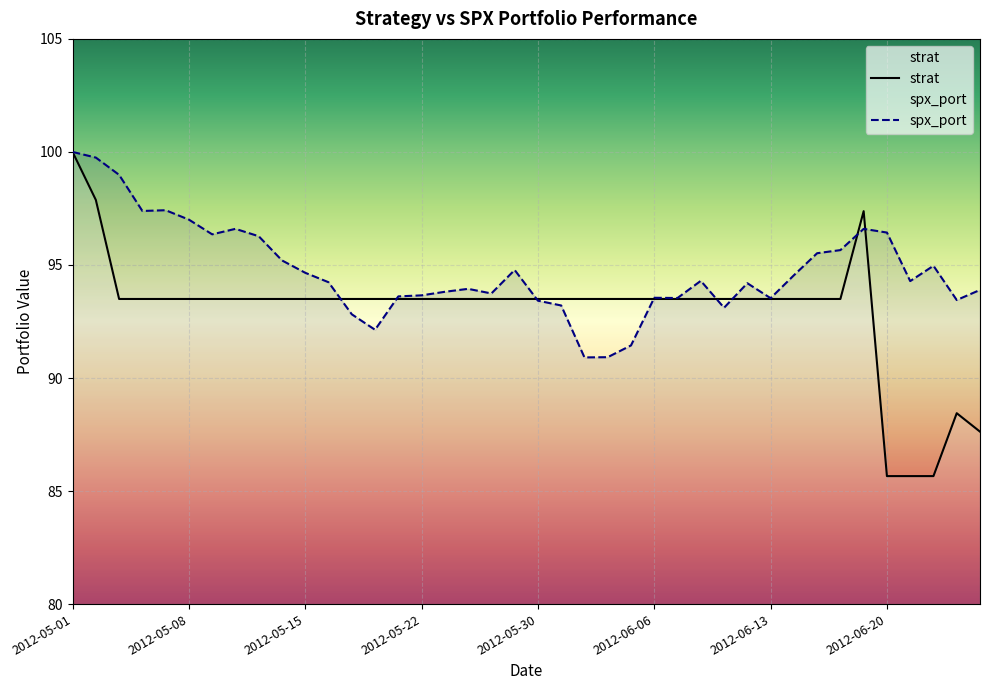

Rank the series by their maximum value, from lowest to highest.

strat, spx_port